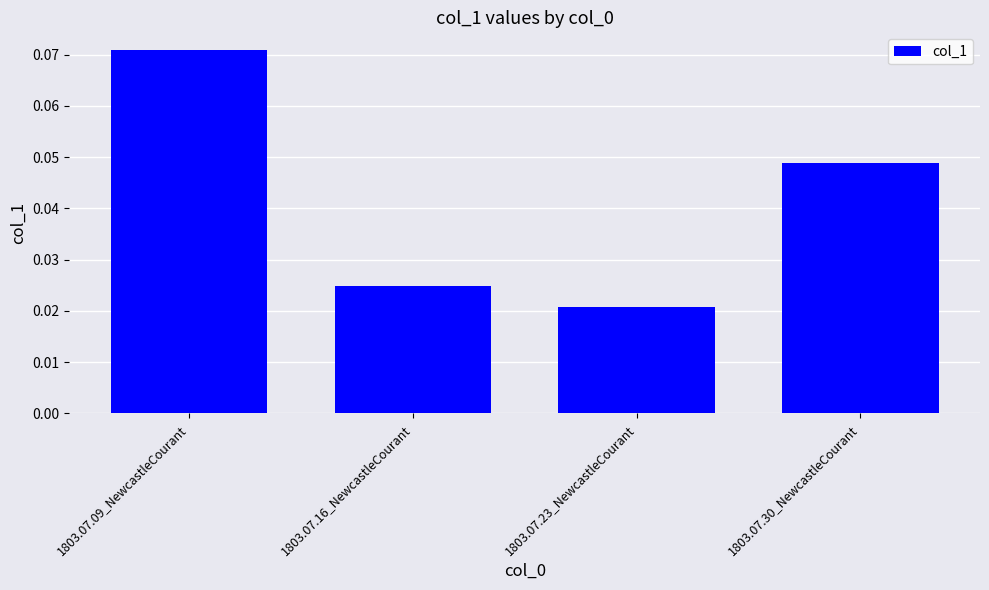

Rank the categories by value from lowest to highest.

1803.07.23_NewcastleCourant, 1803.07.16_NewcastleCourant, 1803.07.30_NewcastleCourant, 1803.07.09_NewcastleCourant